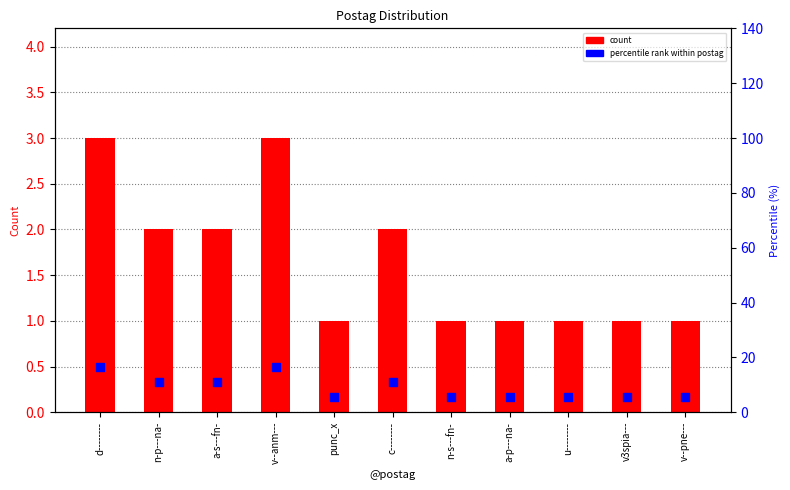

What are all the series names shown in the legend?

count, percentile rank within postag